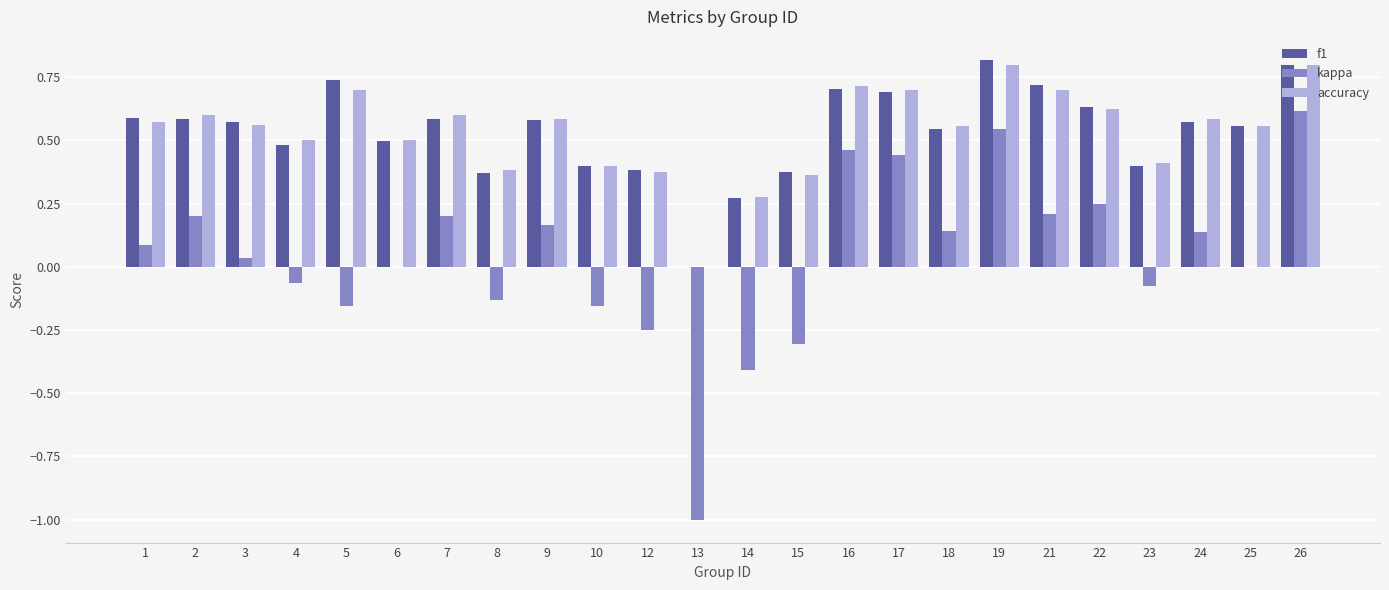

What is the sum of all kappa values?

1.0